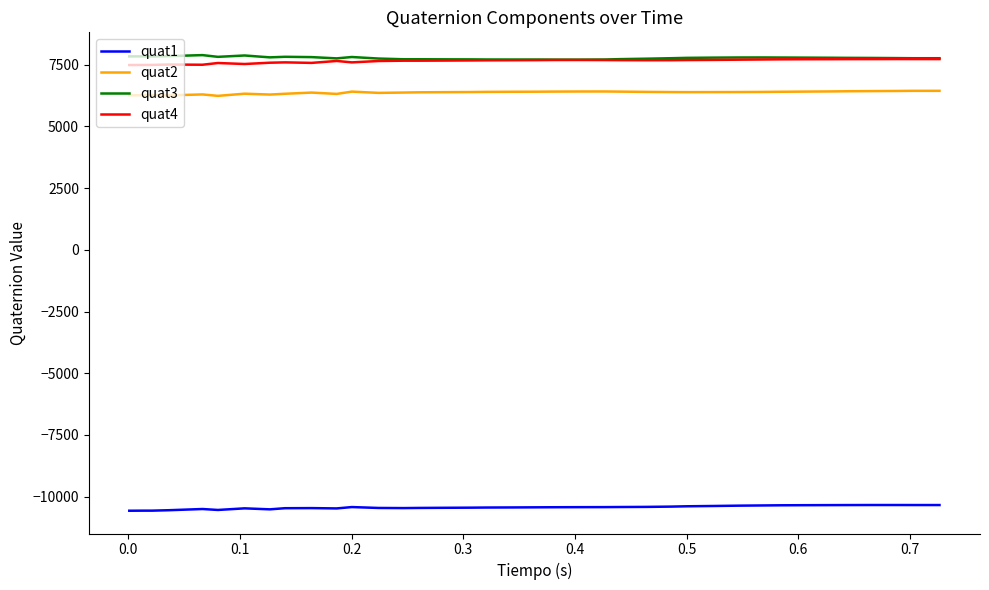

Does the chart display data point markers on the line(s)?

No